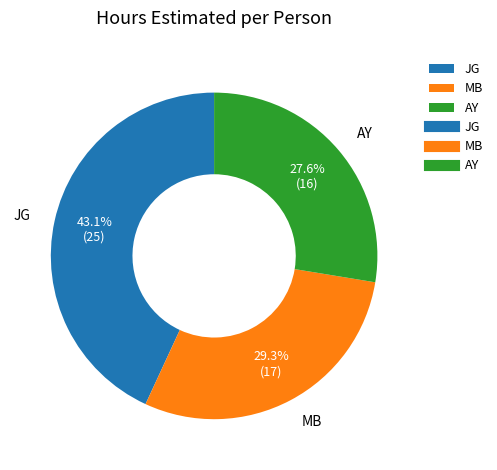

Which slice is the largest?

JG